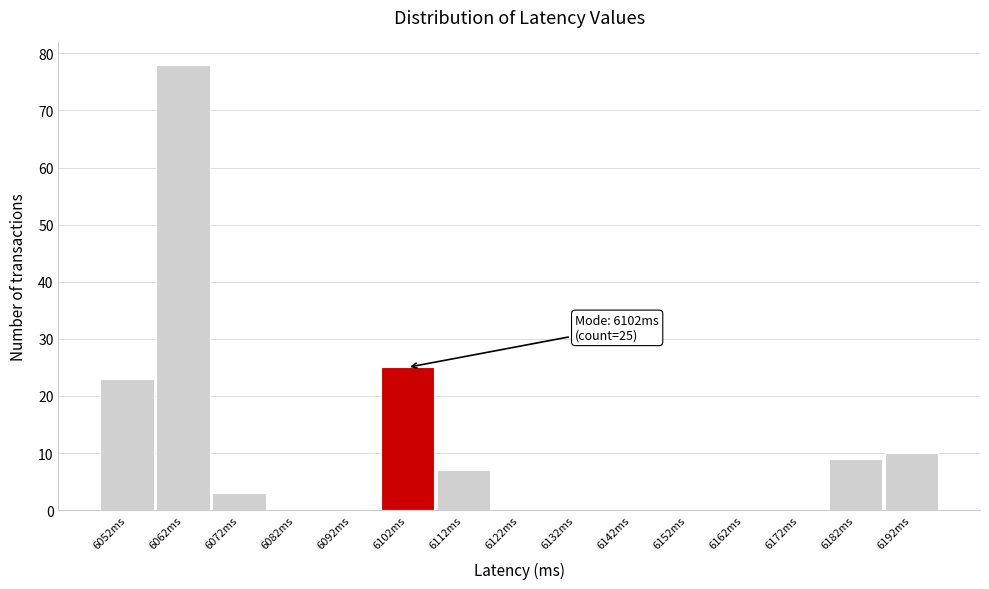

Over which range of the x-axis is the bar tallest?

6057 to 6067